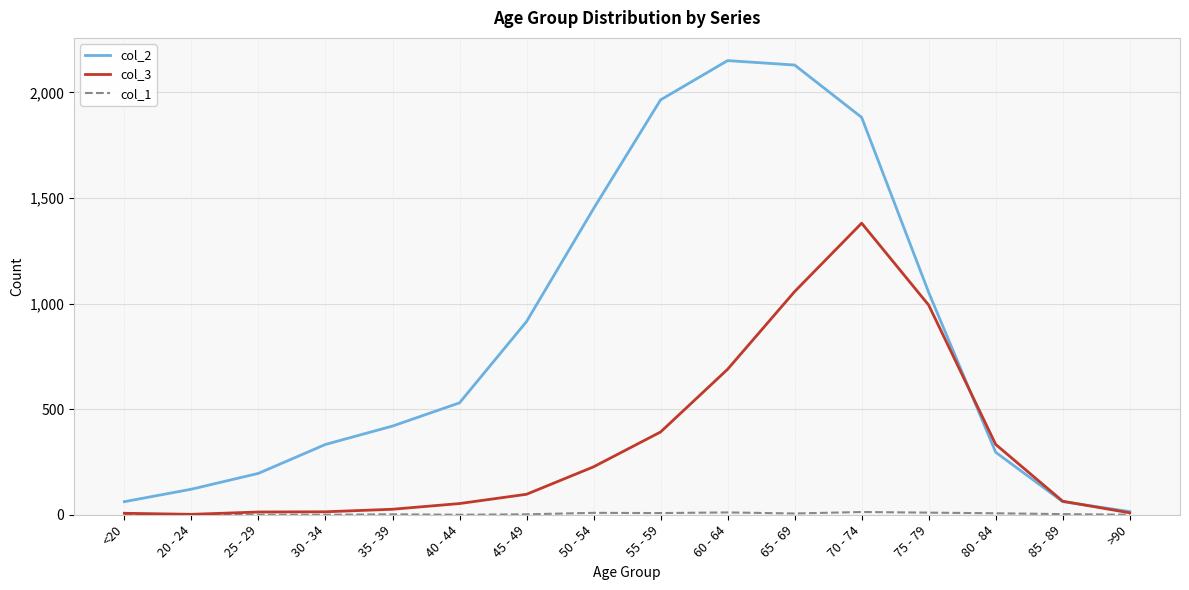

Which series has the largest range (max minus min)?

col_2